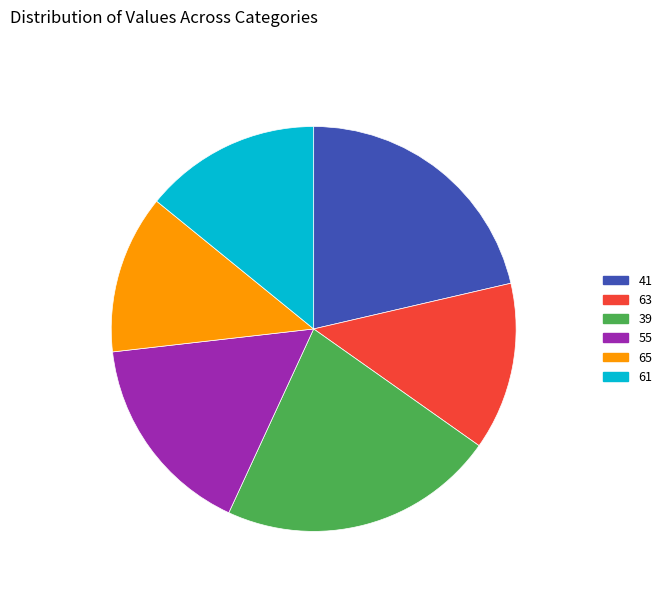

What percentage is the 65 slice, to the nearest percent?

13%